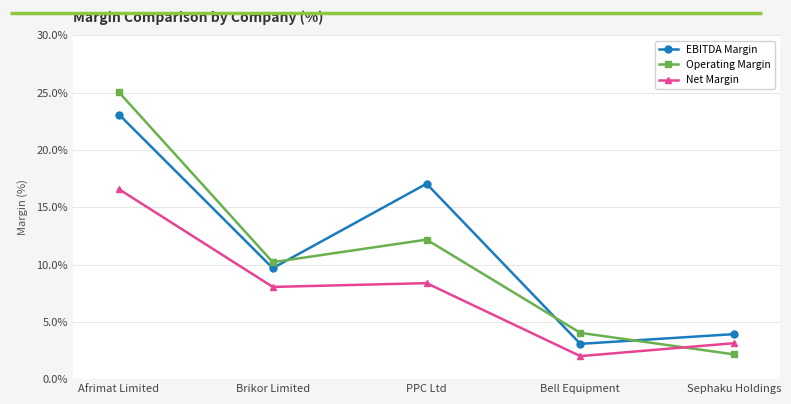

What is the sum of the EBITDA Margin values at PPC Ltd and Brikor Limited?

0.3